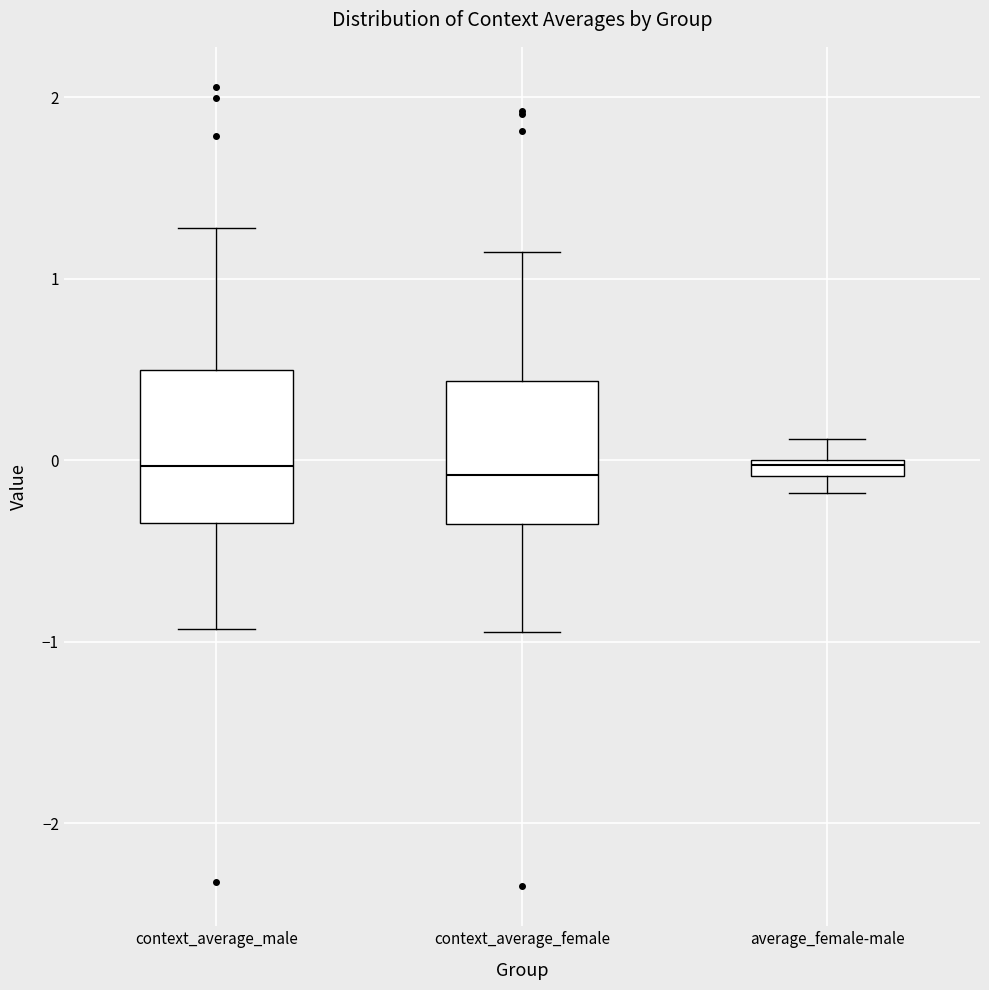

Where does the upper whisker of the box for context_average_female end on the y-axis? The values are not printed on the chart, so give them approximately, as read against the axis.

1.1